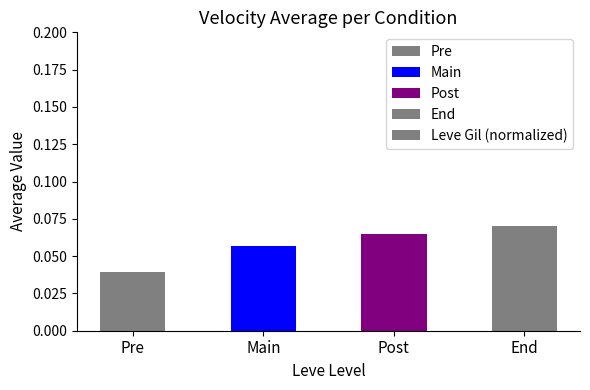

Rank the categories by value from highest to lowest.

End, Post, Main, Pre